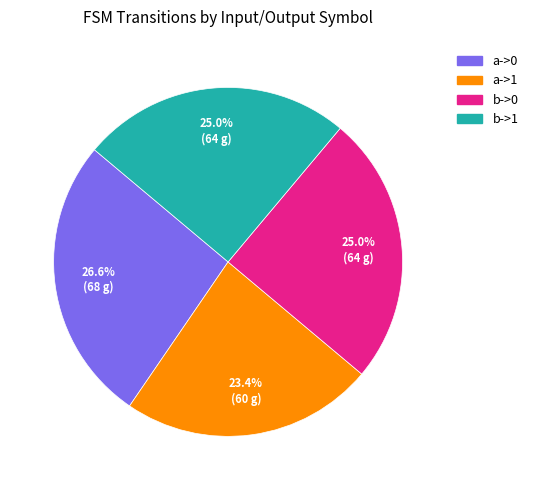

What percentage is the a->0 slice, to the nearest percent?

27%